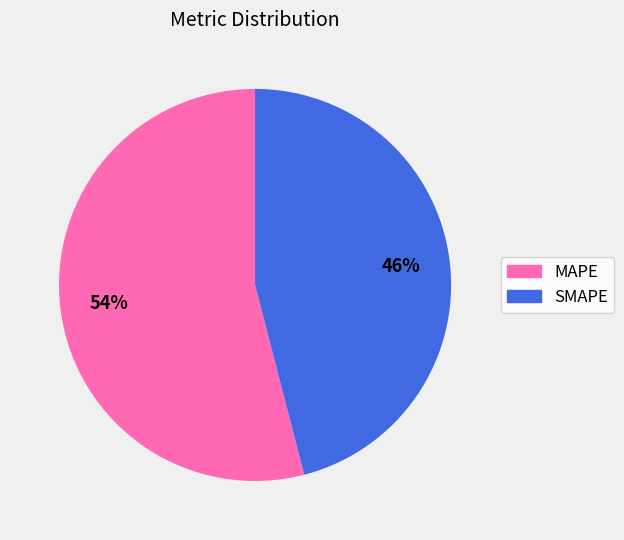

Is there a majority slice in this chart?

Yes